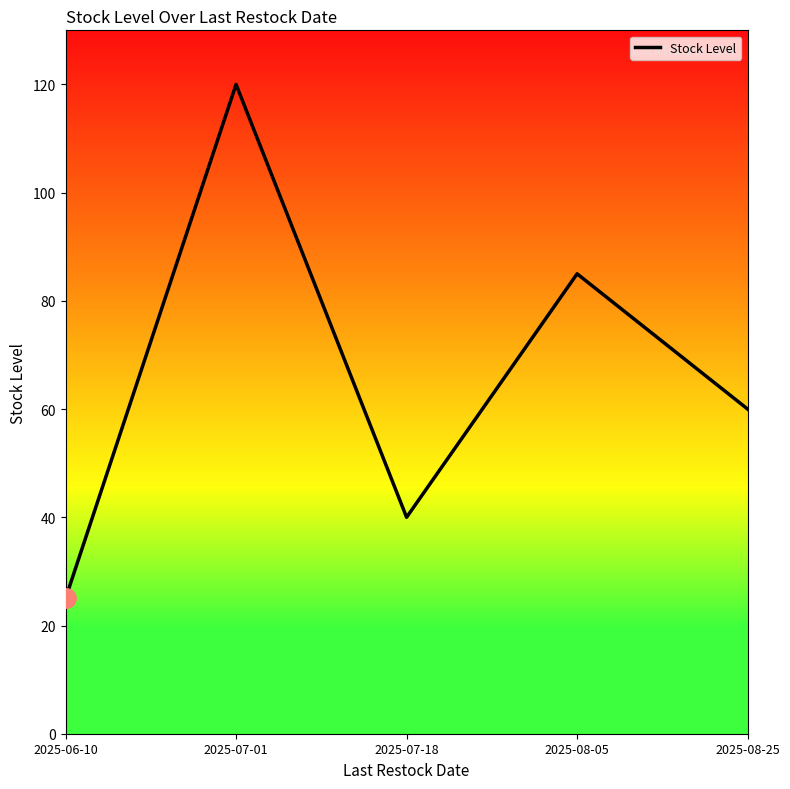

Is it true that the value at 2025-06-10 is 25?

True